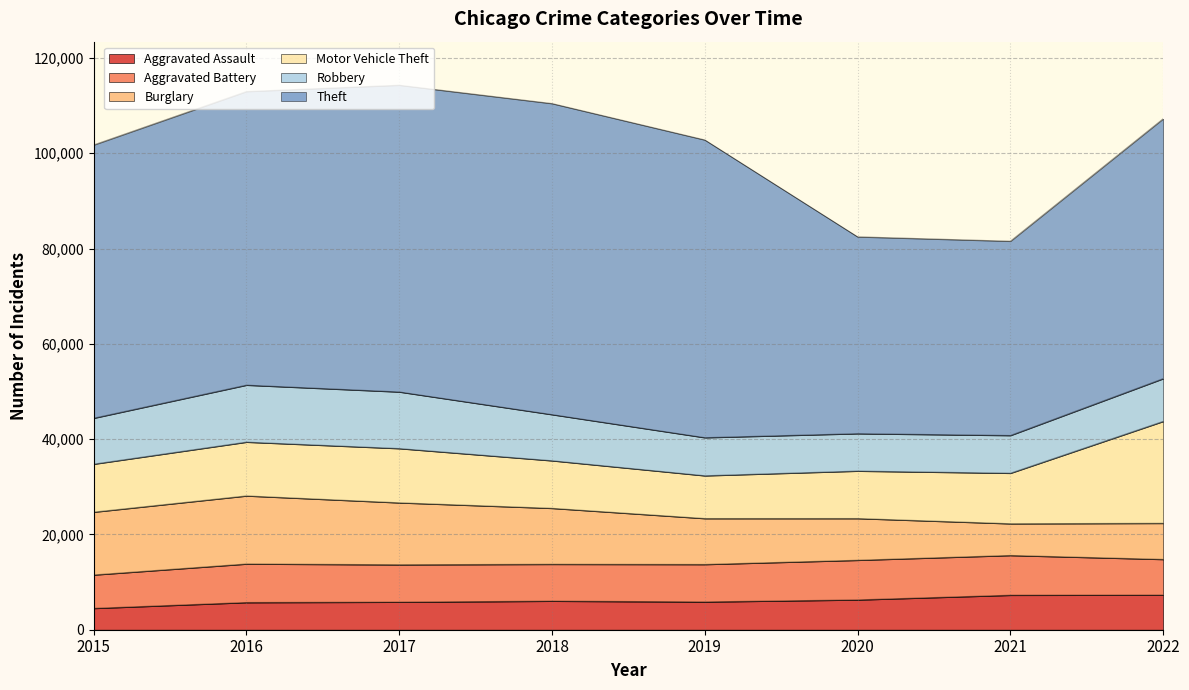

True or false: Burglary and Motor Vehicle Theft intersect in this chart.

True